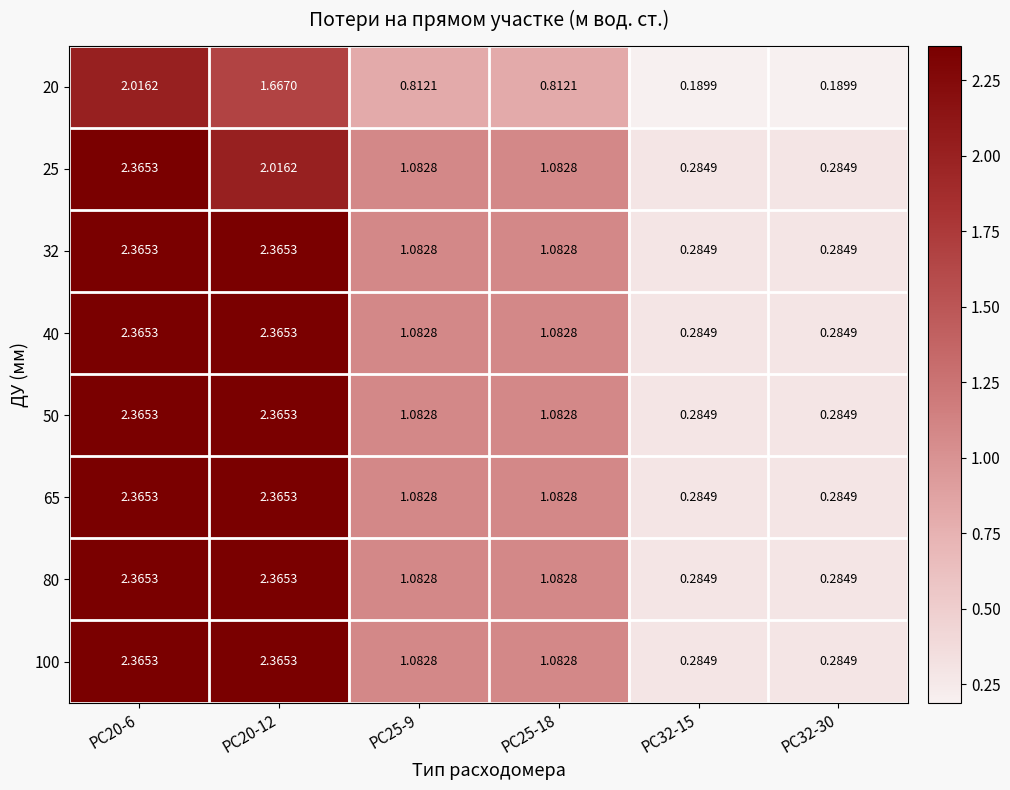

Reading right to left, extract all data points from this chart.

20: PC32-30=0.2	PC32-15=0.2	PC25-18=0.8	PC25-9=0.8	PC20-12=1.7	PC20-6=2.0
25: PC32-30=0.3	PC32-15=0.3	PC25-18=1.1	PC25-9=1.1	PC20-12=2.0	PC20-6=2.4
32: PC32-30=0.3	PC32-15=0.3	PC25-18=1.1	PC25-9=1.1	PC20-12=2.4	PC20-6=2.4
40: PC32-30=0.3	PC32-15=0.3	PC25-18=1.1	PC25-9=1.1	PC20-12=2.4	PC20-6=2.4
50: PC32-30=0.3	PC32-15=0.3	PC25-18=1.1	PC25-9=1.1	PC20-12=2.4	PC20-6=2.4
65: PC32-30=0.3	PC32-15=0.3	PC25-18=1.1	PC25-9=1.1	PC20-12=2.4	PC20-6=2.4
80: PC32-30=0.3	PC32-15=0.3	PC25-18=1.1	PC25-9=1.1	PC20-12=2.4	PC20-6=2.4
100: PC32-30=0.3	PC32-15=0.3	PC25-18=1.1	PC25-9=1.1	PC20-12=2.4	PC20-6=2.4